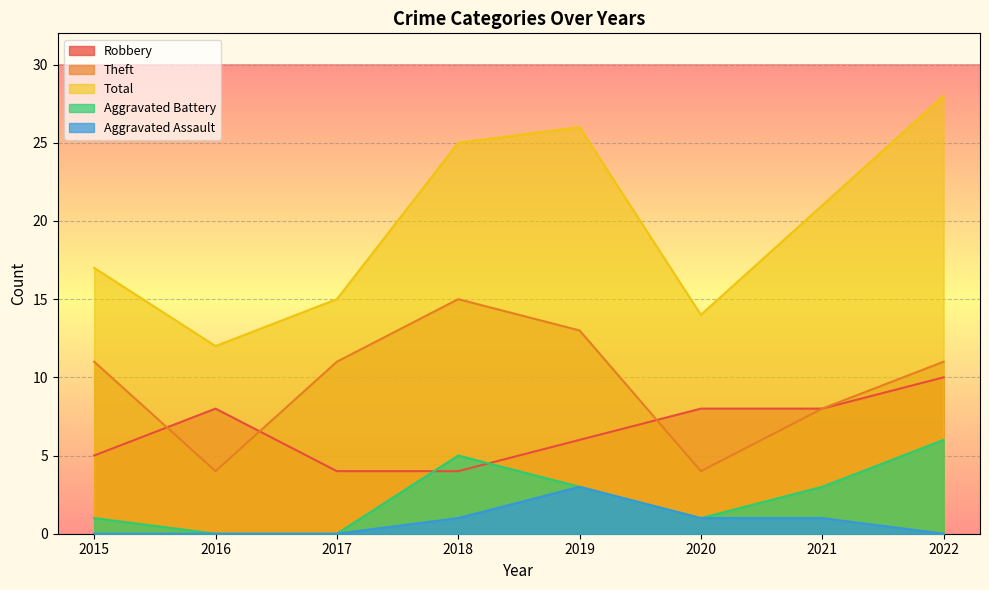

What is the lowest value of the Robbery series?

4